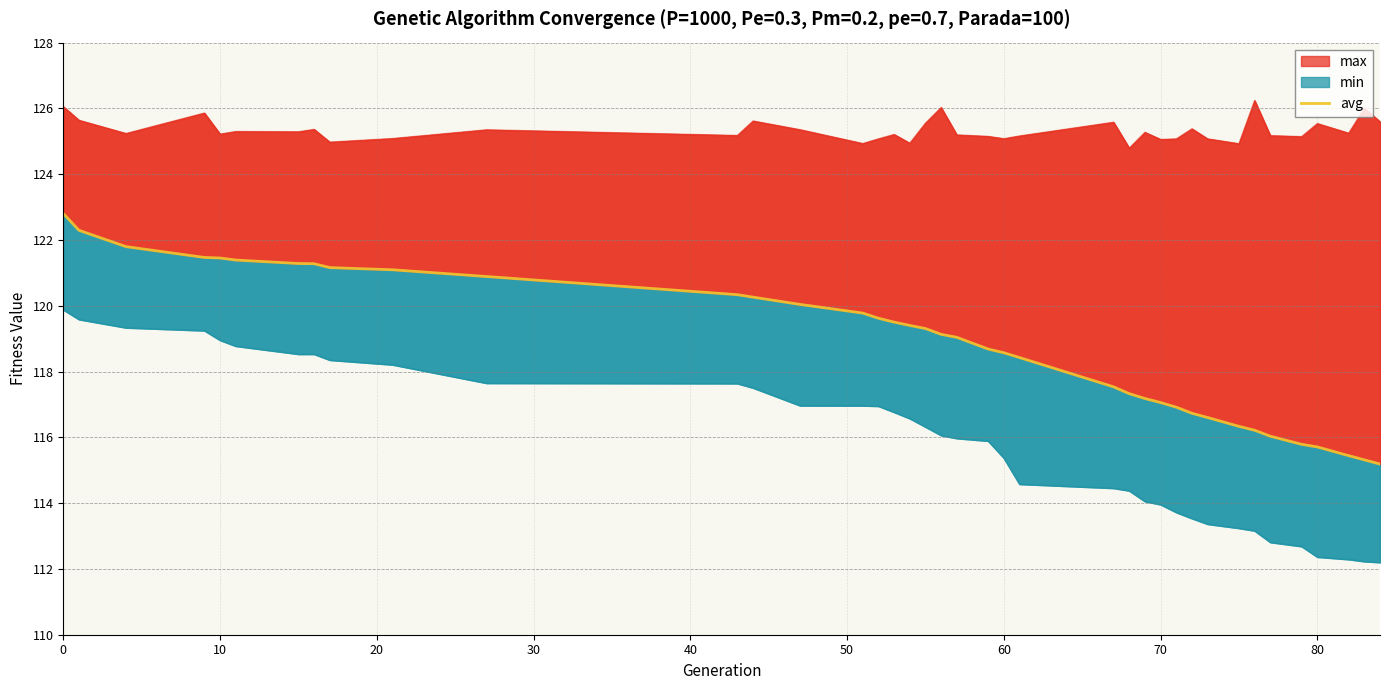

Does the chart have visible grid lines?

Yes